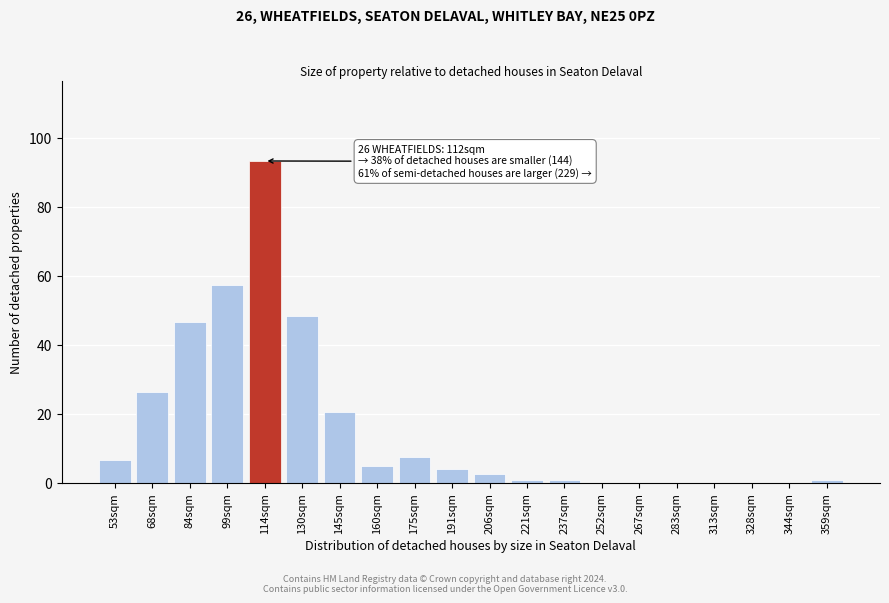

Reading left to right, what are all the values shown in this chart?

53sqm=6.5	68sqm=26.2	84sqm=46.6	99sqm=57.3	114sqm=93.3	130sqm=48.3	145sqm=20.5	160sqm=4.9	175sqm=7.4	191sqm=4.1	206sqm=2.5	221sqm=0.8	237sqm=0.8	252sqm=0.0	267sqm=0.0	283sqm=0.0	313sqm=0.0	328sqm=0.0	344sqm=0.0	359sqm=0.8